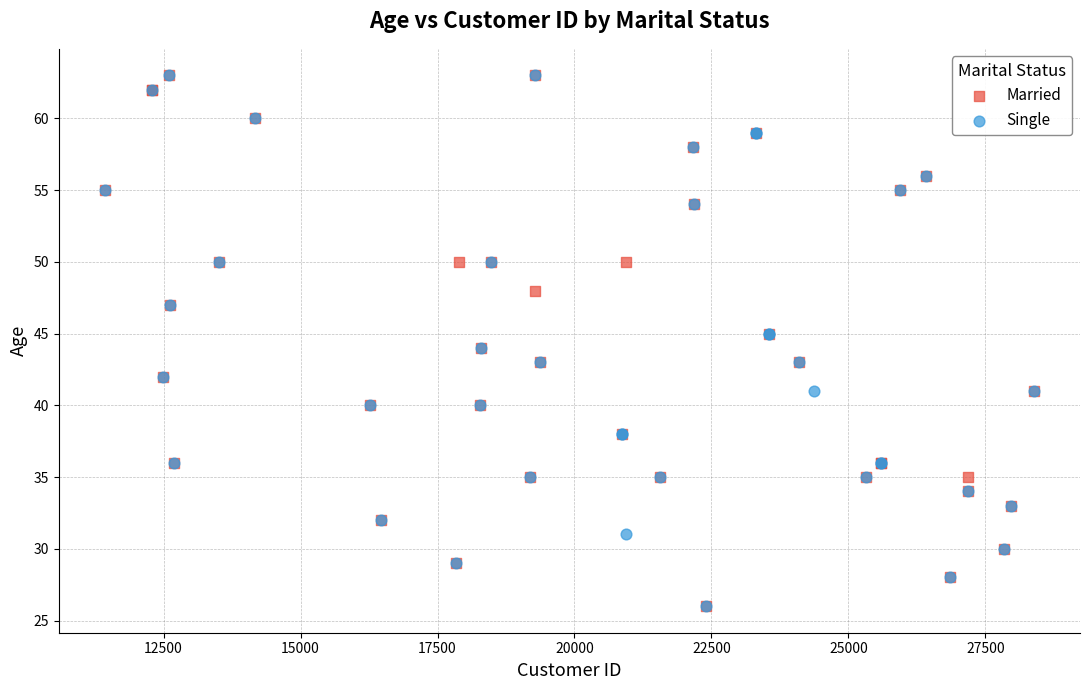

What are all the series names shown in the legend?

Married, Single